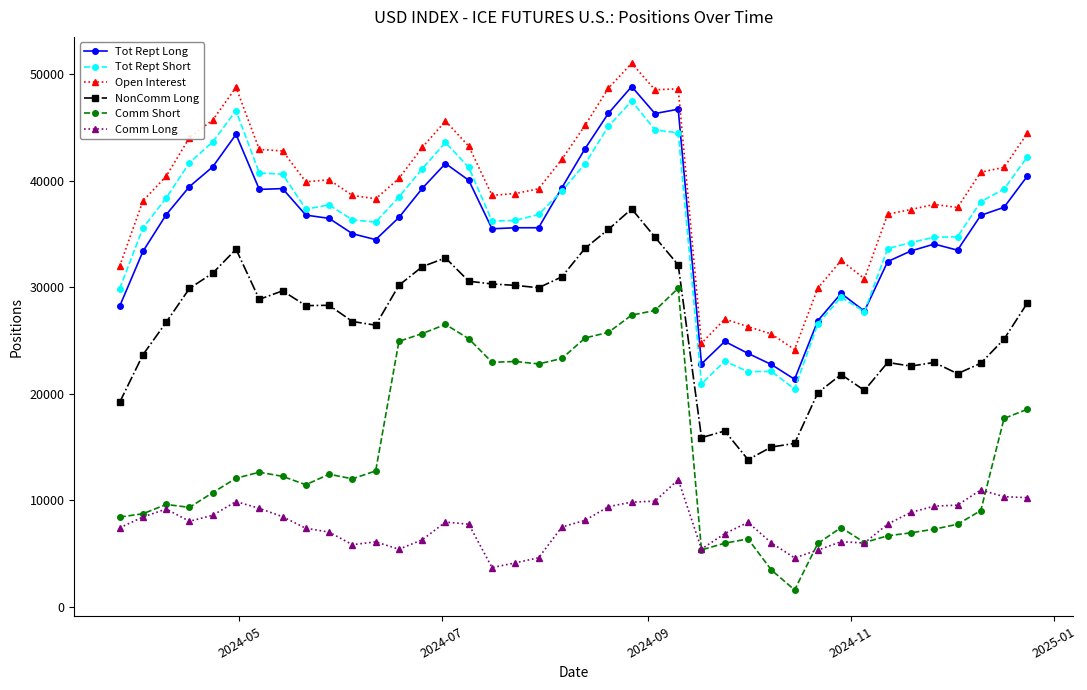

How many lines are shown in the chart?

6